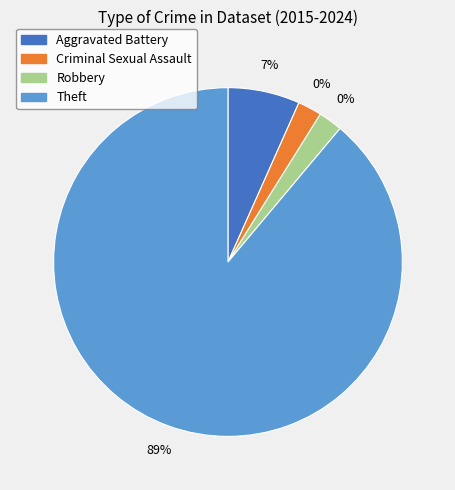

What is the largest slice in the pie chart?

Theft